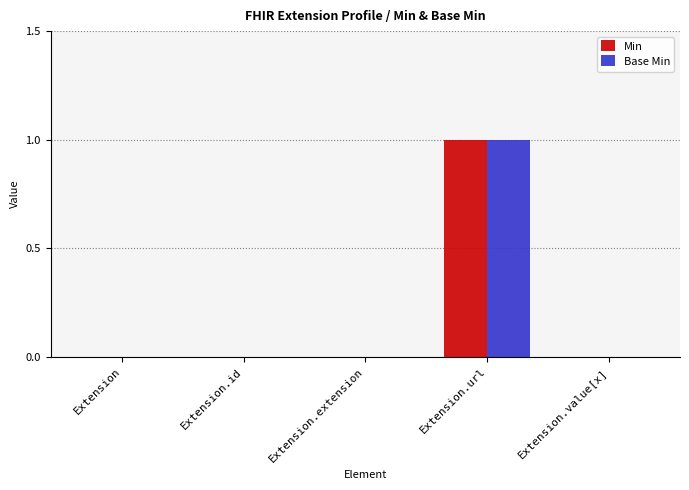

How many distinct data groups are displayed?

2